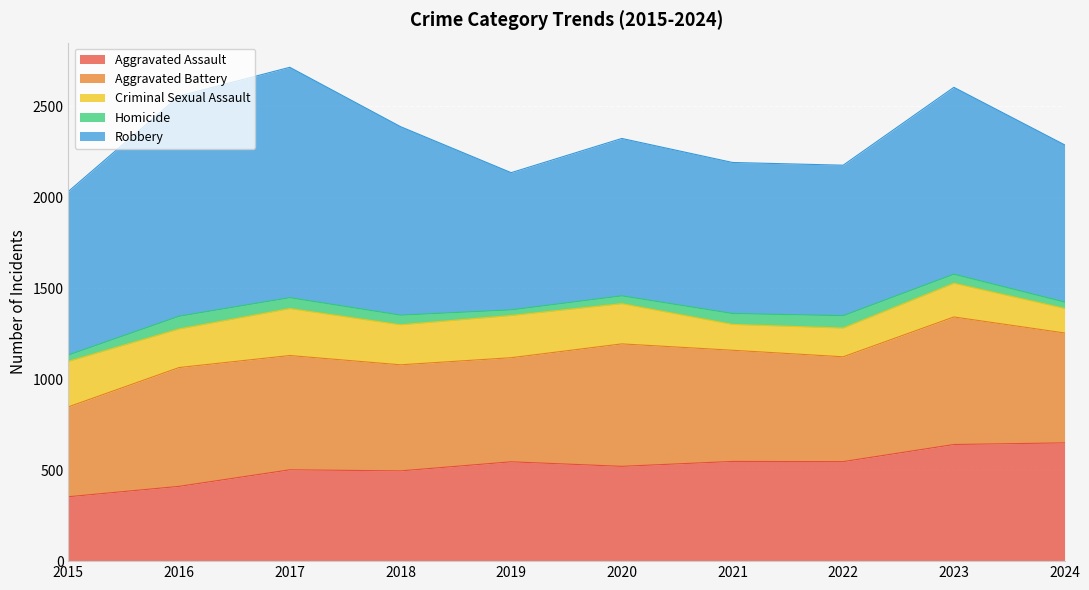

At which label does Criminal Sexual Assault first exceed 220?

2015